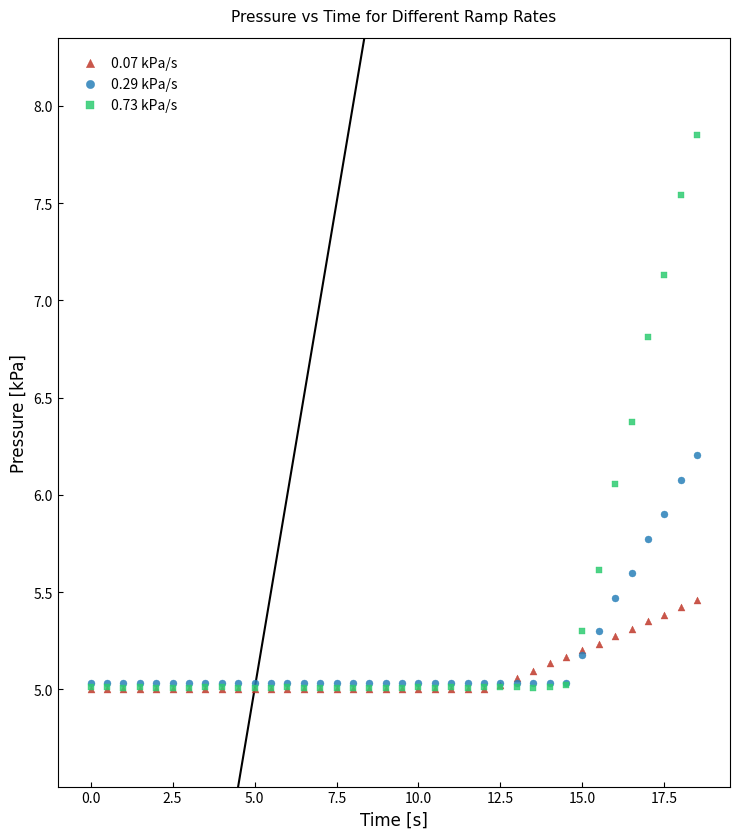

What are all the series names shown in the legend?

0.07 kPa/s, 0.29 kPa/s, 0.73 kPa/s